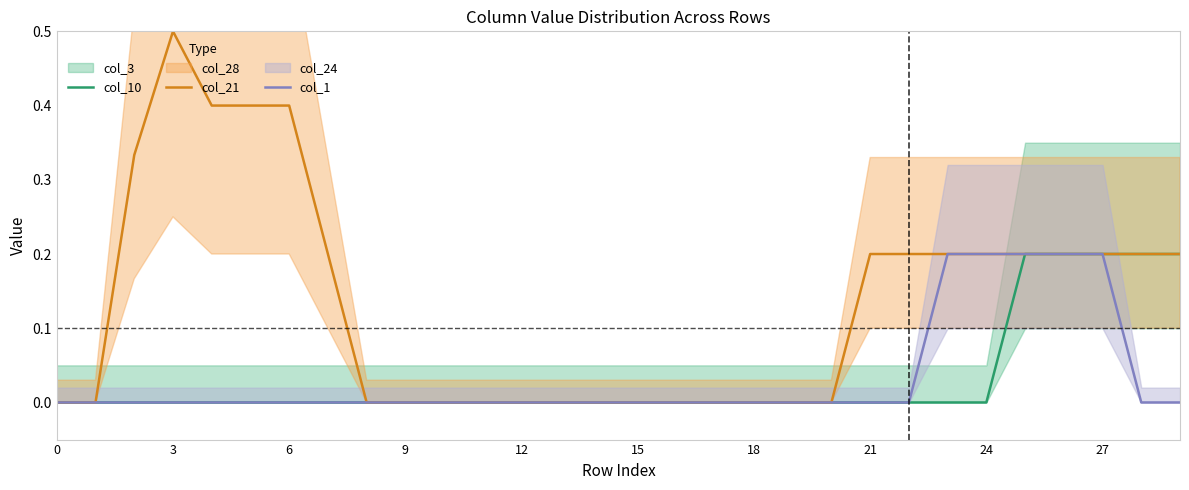

In col_21, how many points are higher than both neighbors (excluding endpoints)?

1